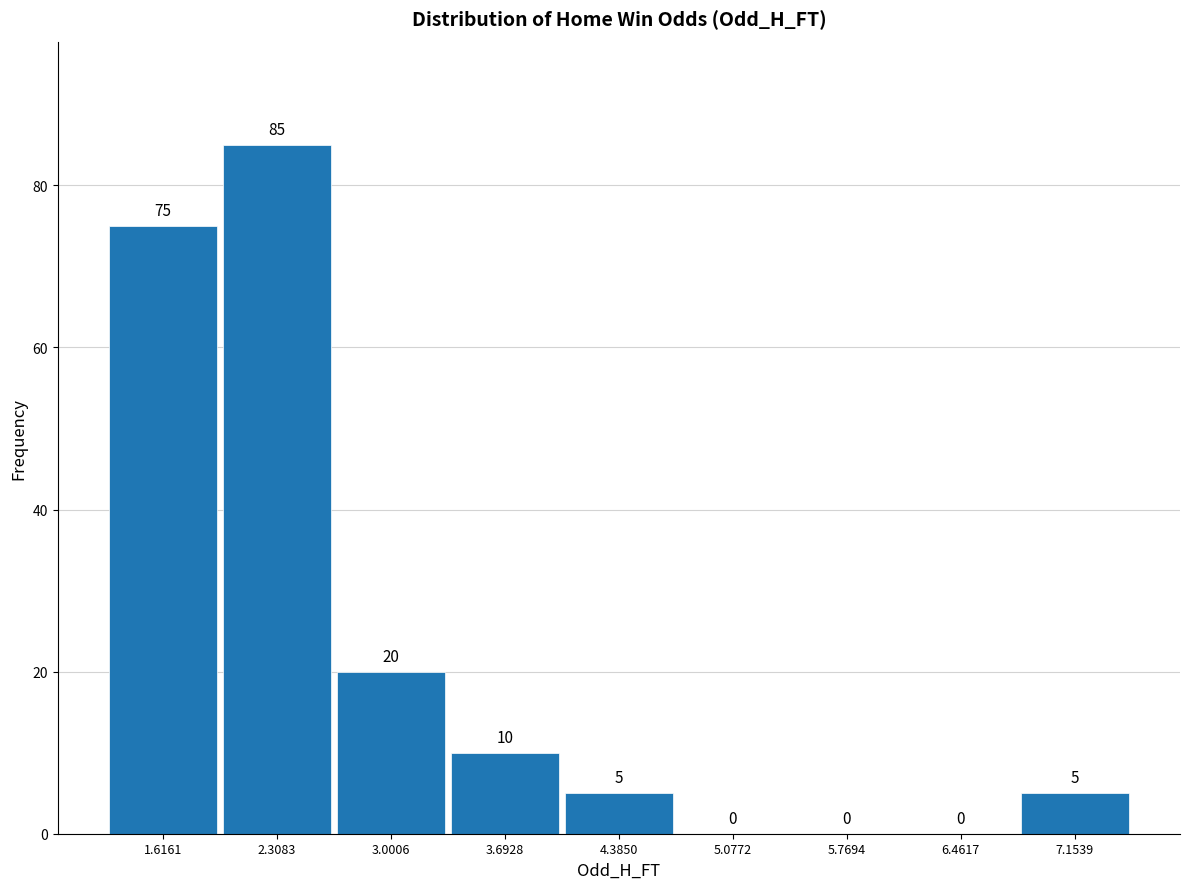

What is the height of the bar covering 1.3 to 2.0 on the x-axis? The bar edges are not printed on the chart, so give them approximately, as read against the axis.

75